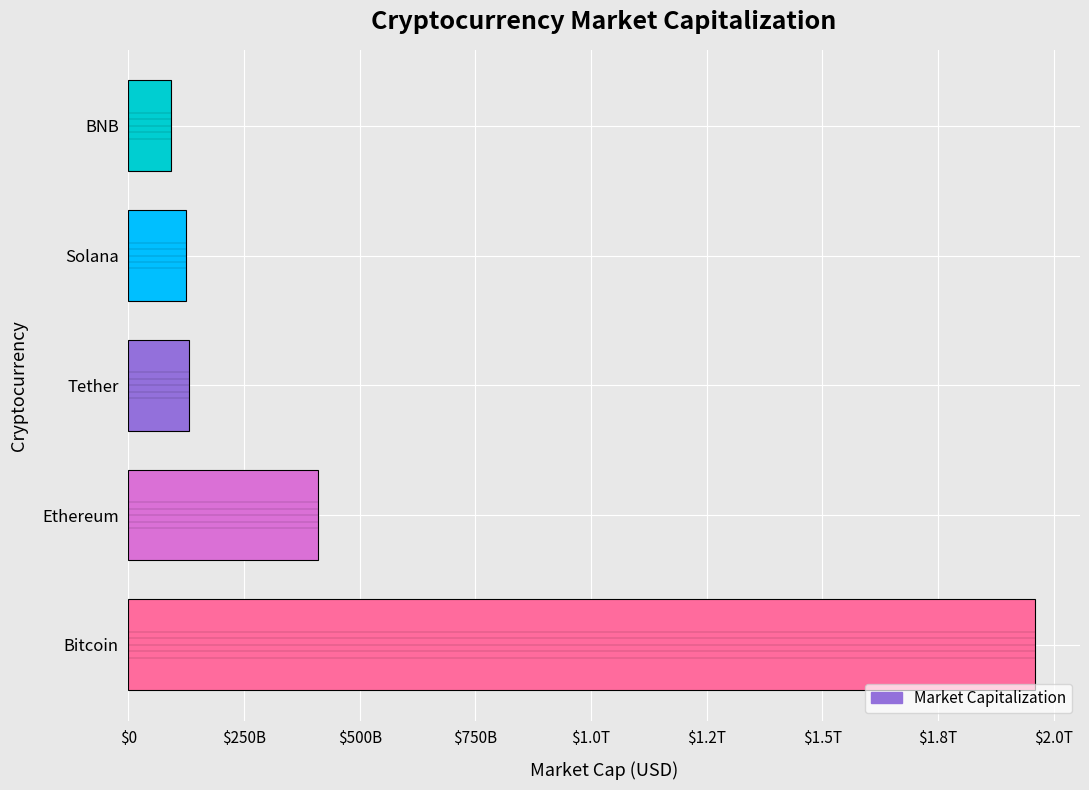

Does the chart contain any negative values?

No